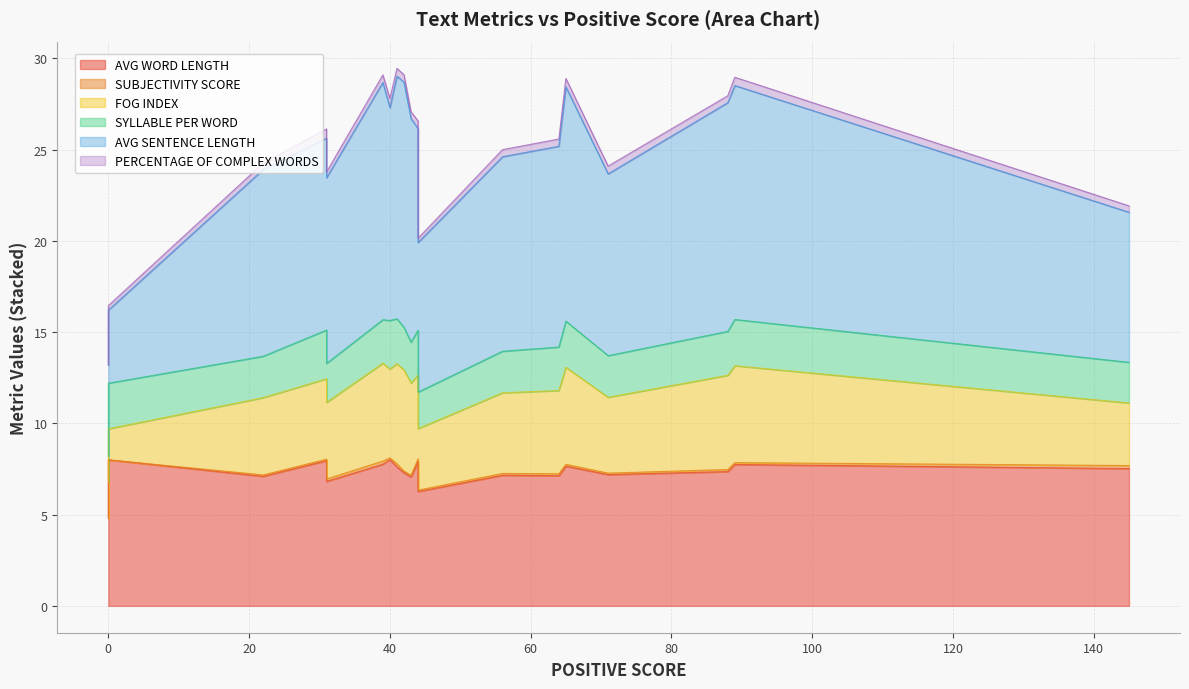

Which has a higher value, 44 or 44?

44